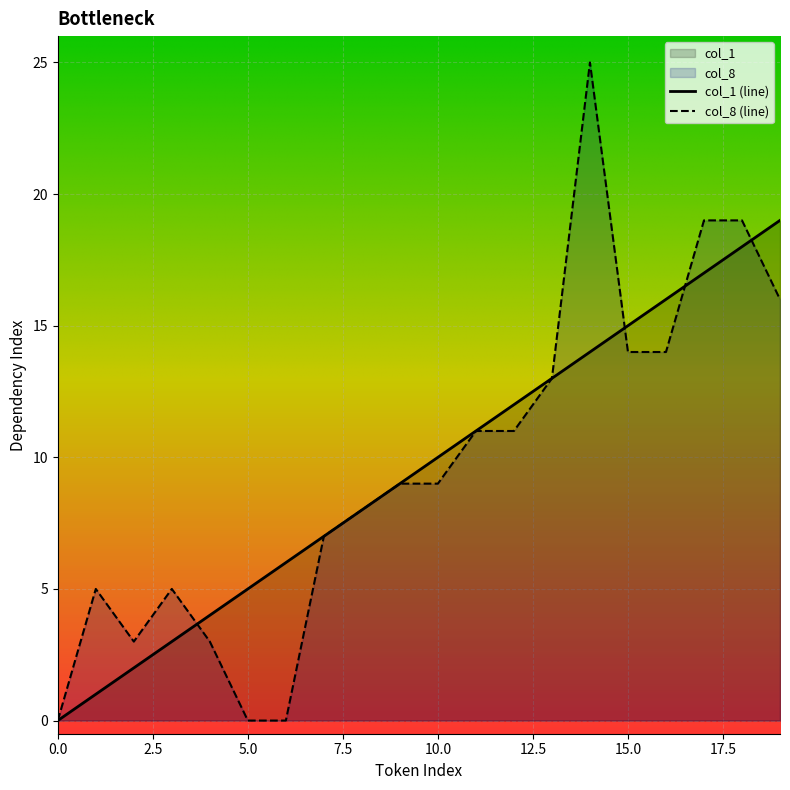

What is the difference between the maximum and minimum values in the col_8 series?

25